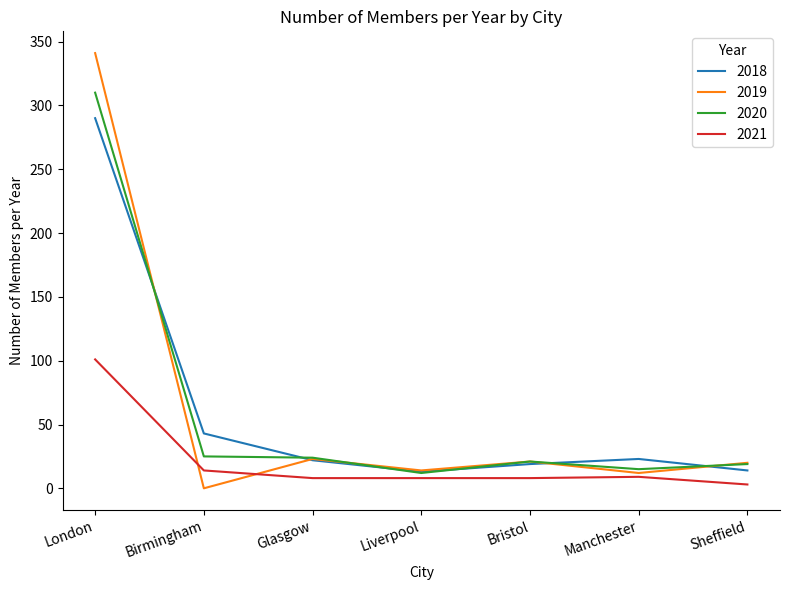

Does the chart display data point markers on the line(s)?

No